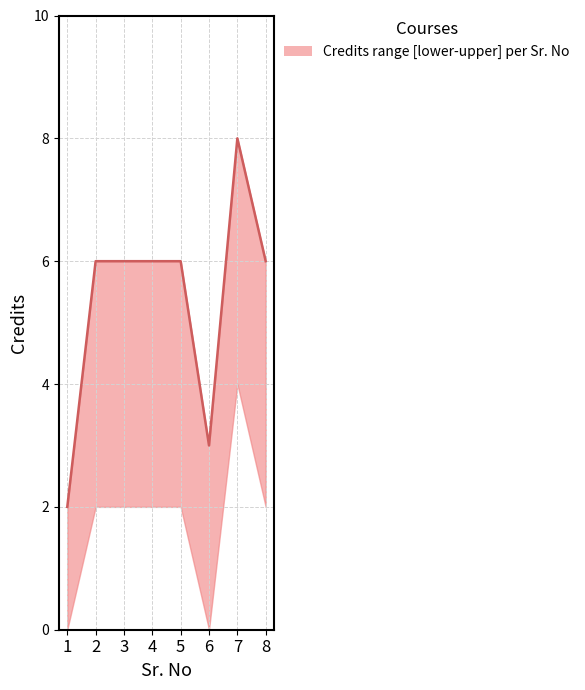

At which category is the sum across all series the highest?

7